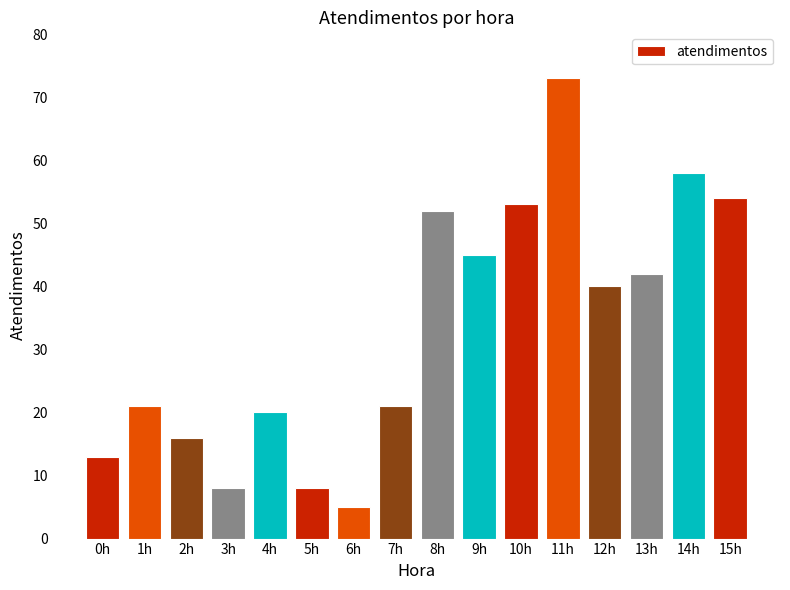

What is the sum of the values at 9h and 7h?

66